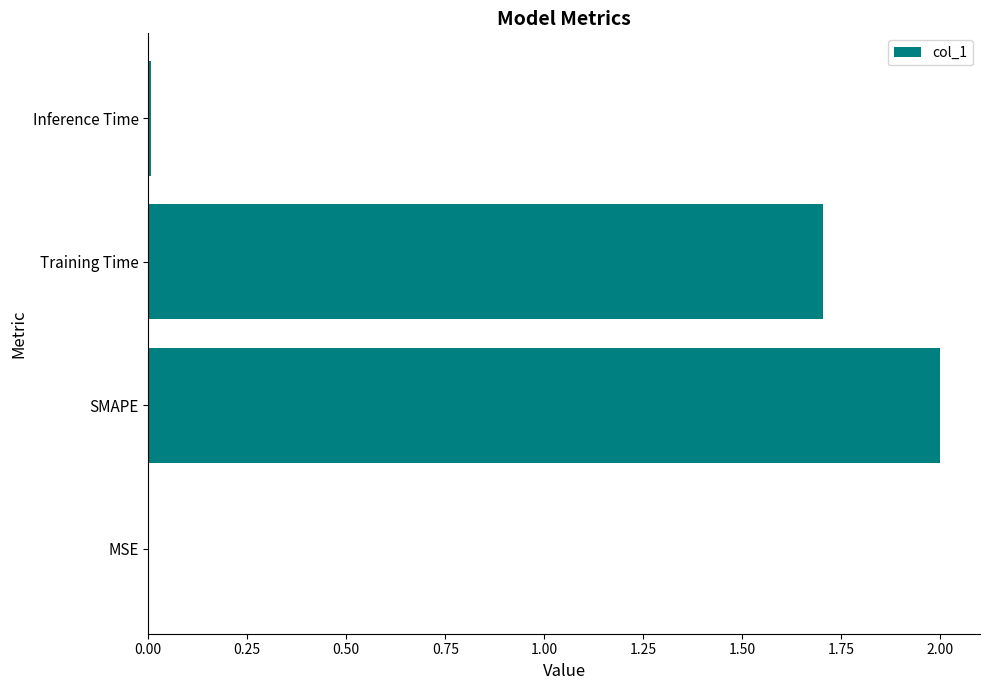

Count the number of data series in this chart.

1